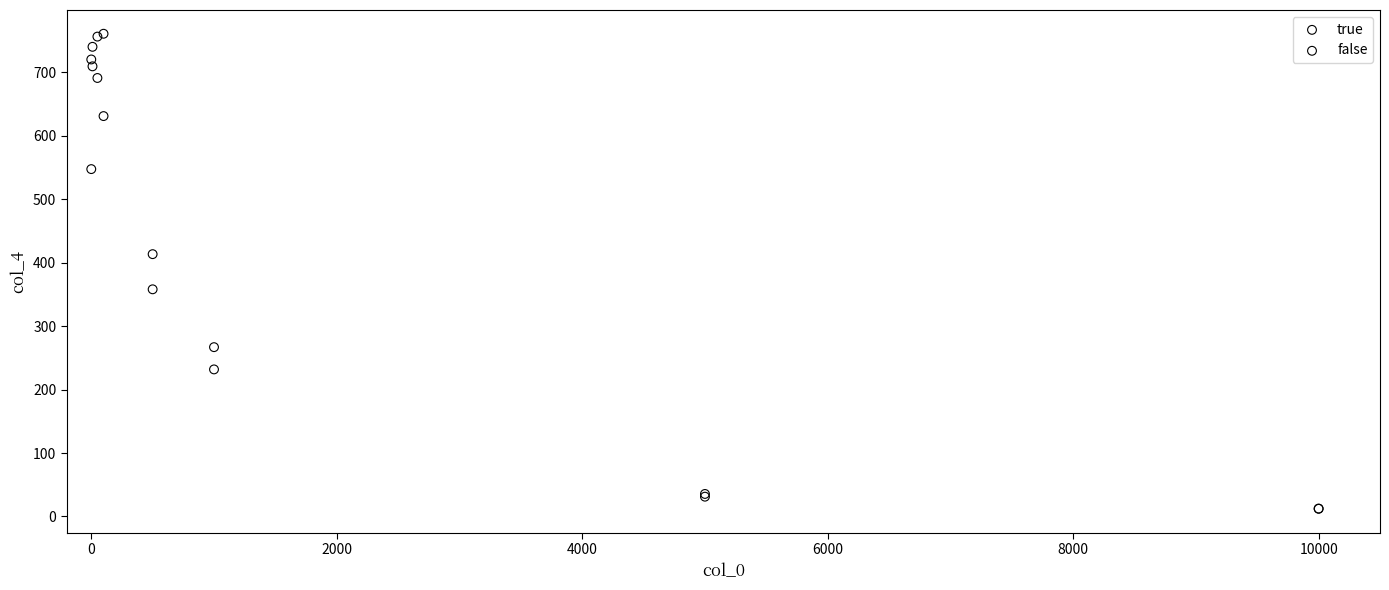

What are all the series names shown in the legend?

true, false